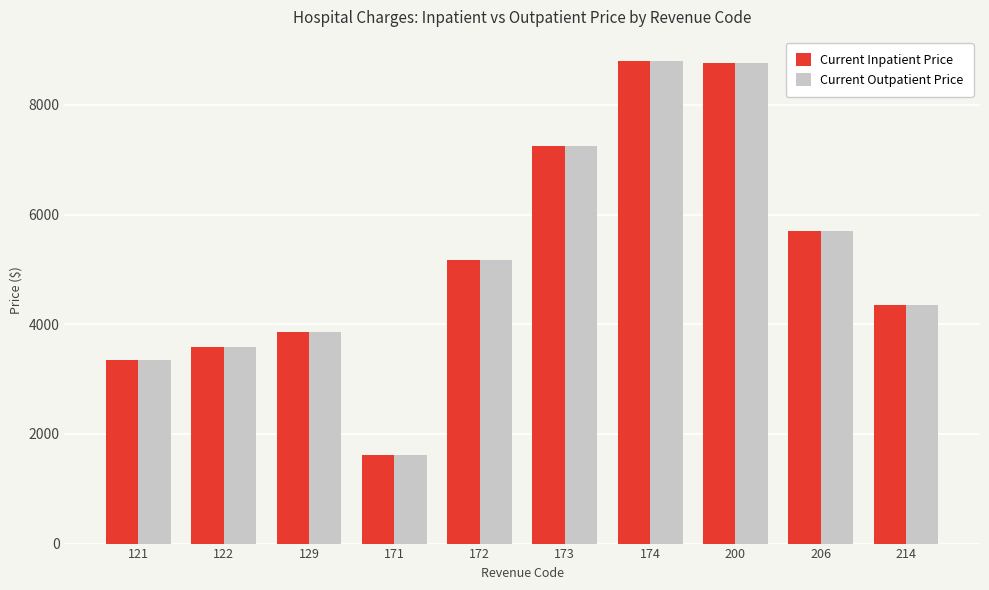

What is the total value across all series at 129?

7706